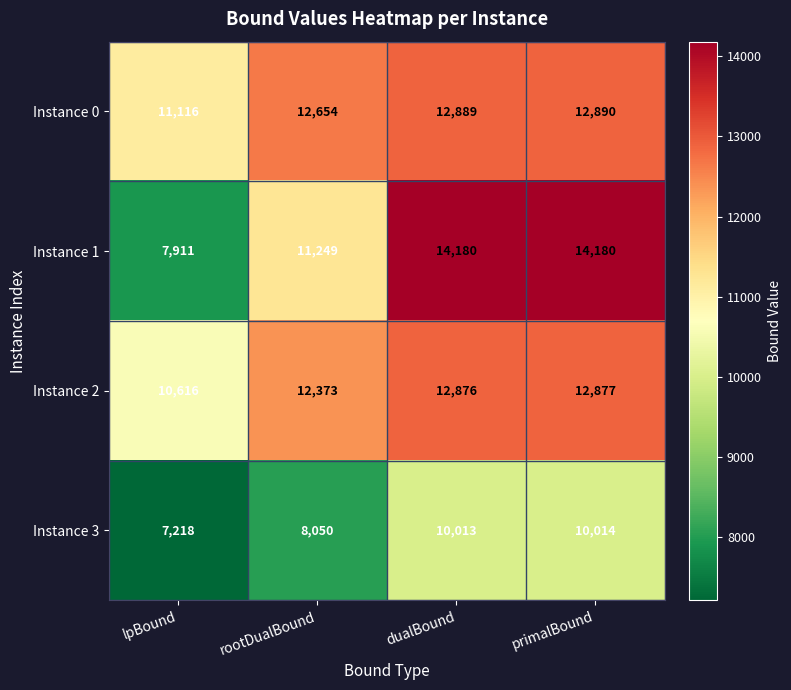

Which series has the largest total across all categories?

Instance 0